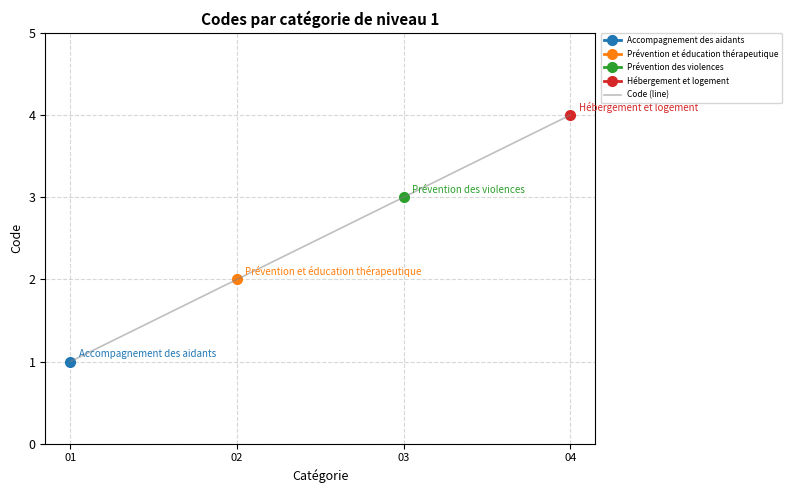

Between 03 and 04, which is larger?

04